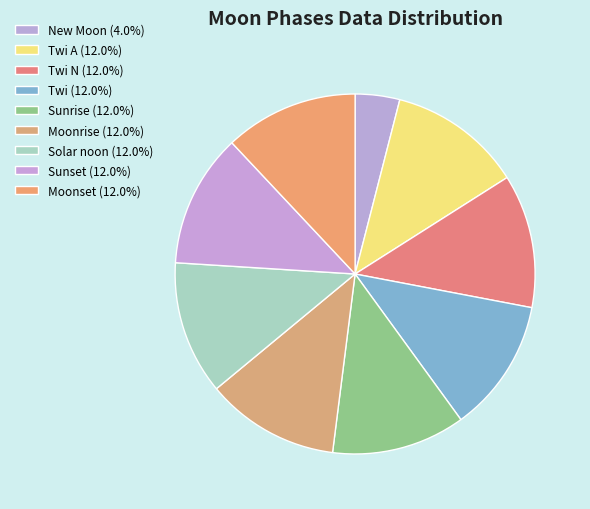

How many segments does this pie chart have?

9